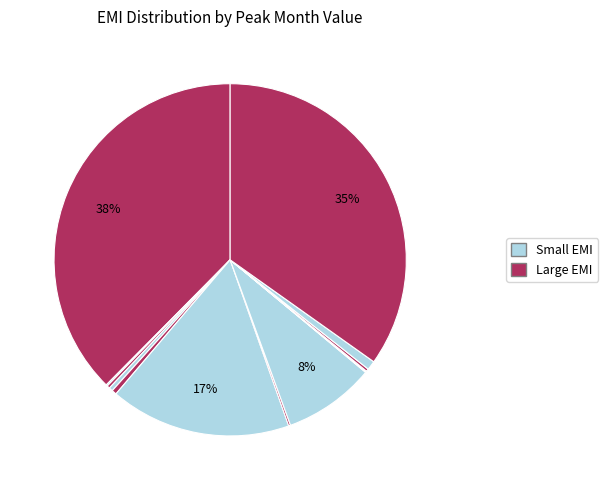

Does any single category account for the majority?

No